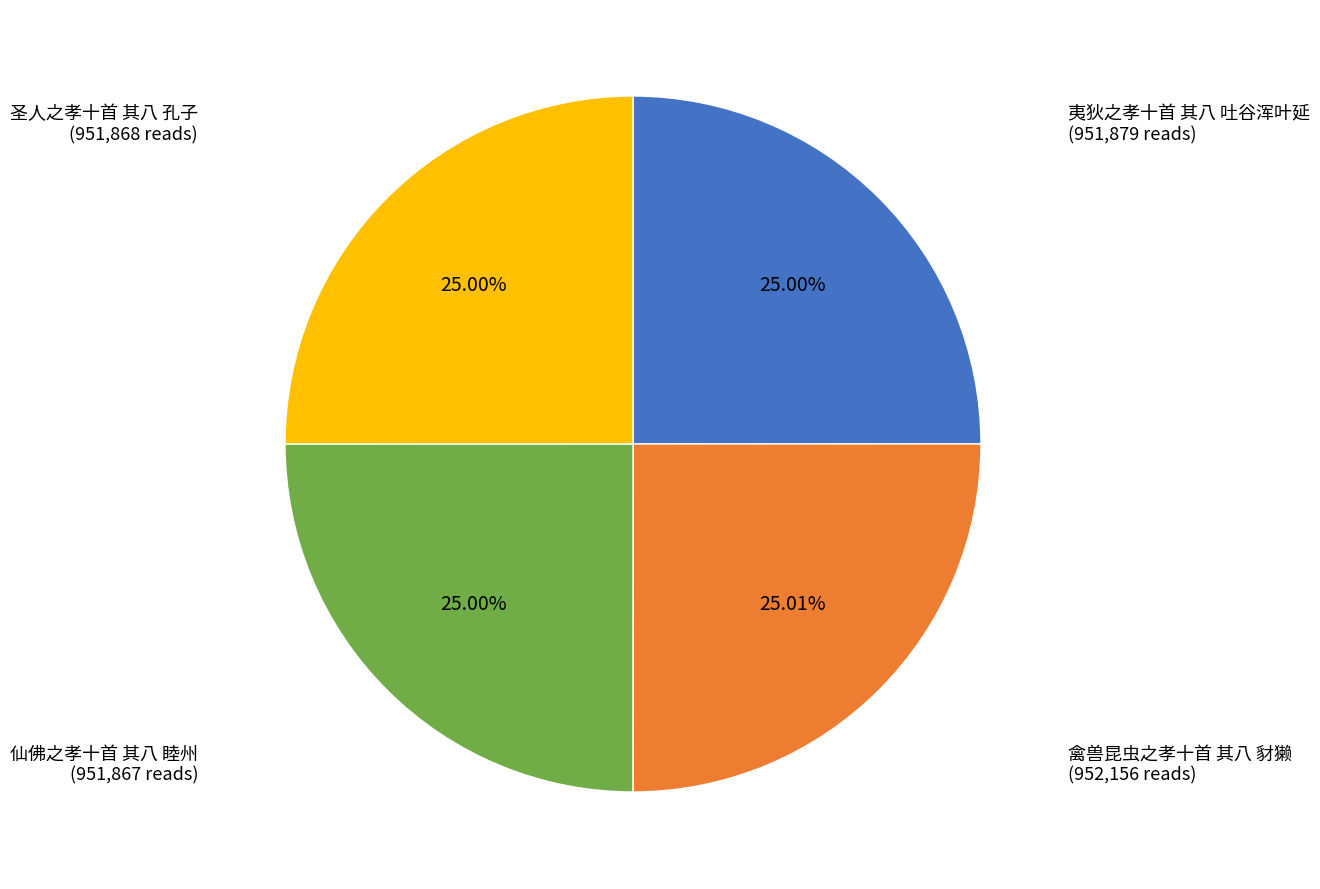

Approximately how many times larger is the value at 禽兽昆虫之孝十首 其八 豺獭 compared to 仙佛之孝十首 其八 睦州?

1.0